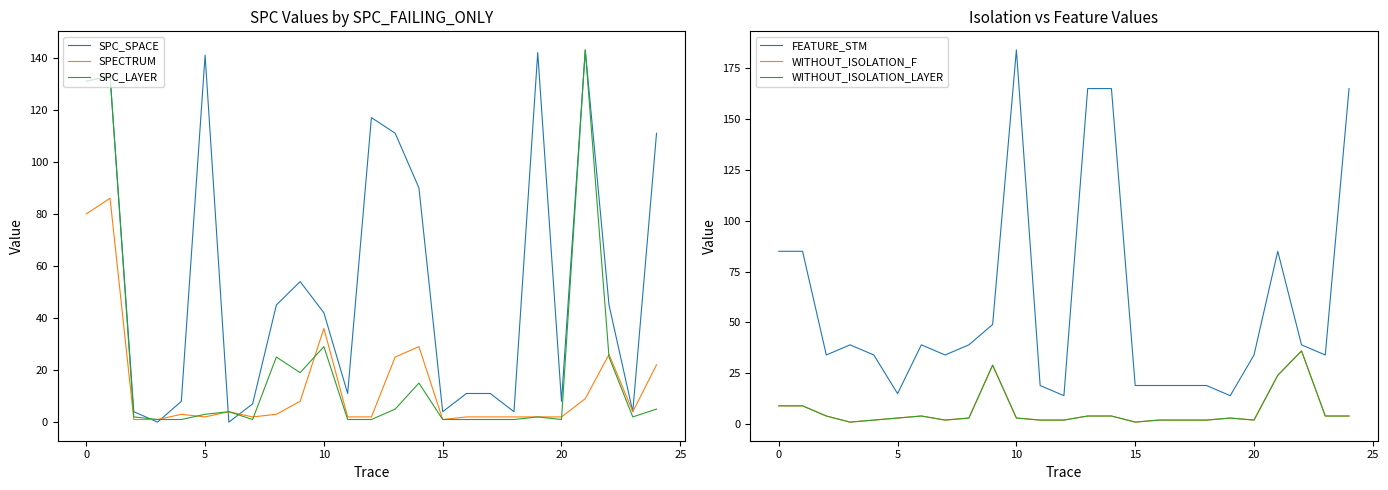

What is the label of the 2nd point from the right?

23